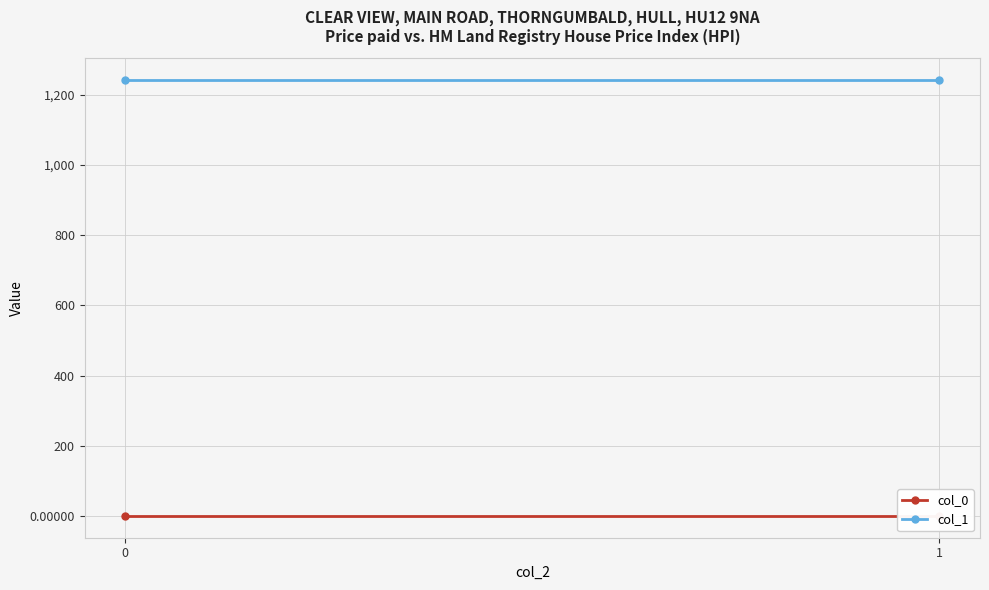

What is the smallest value displayed?

0.6